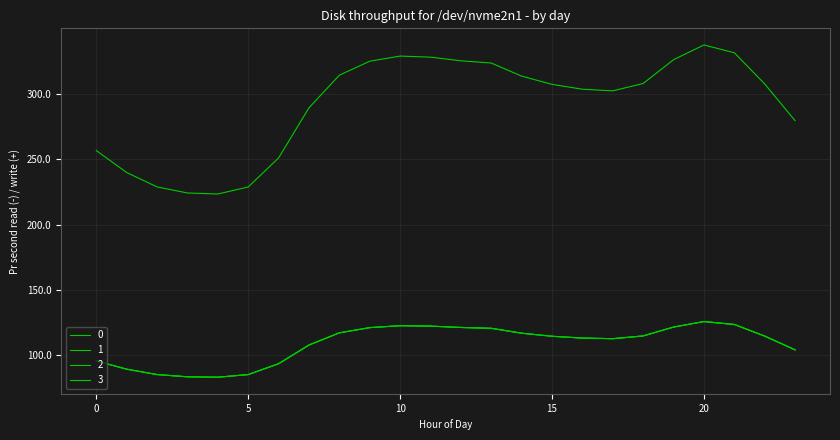

Does the chart have visible grid lines?

Yes